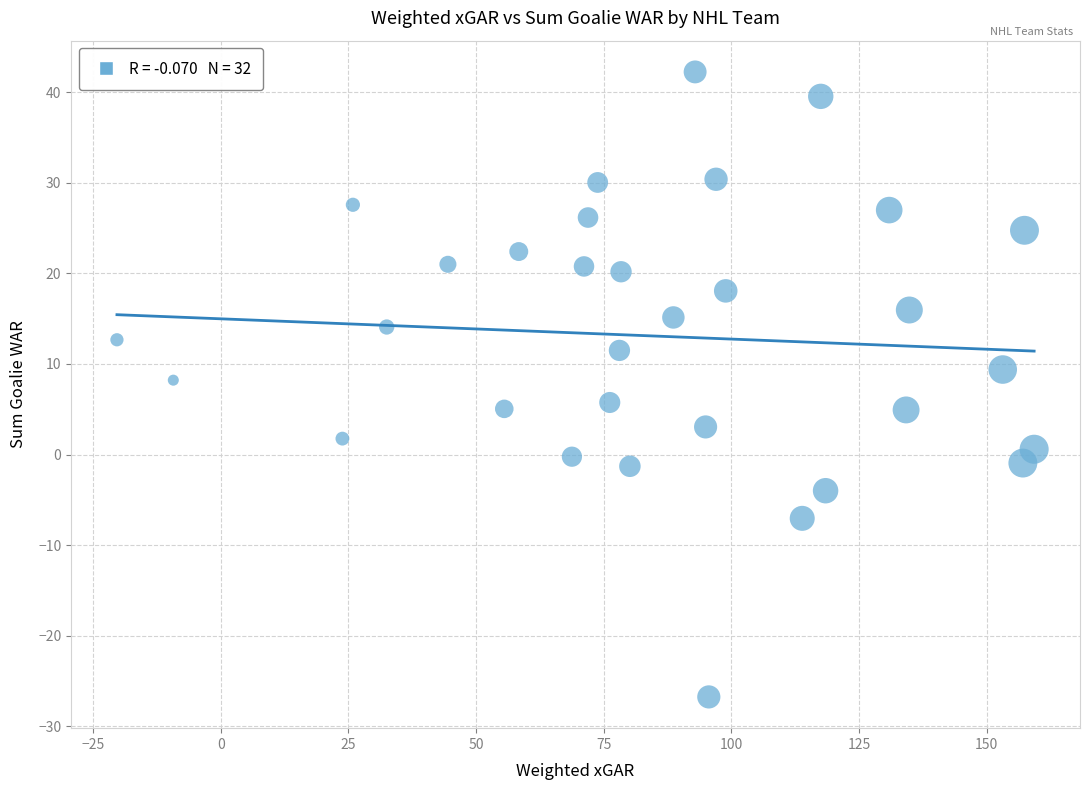

What is the range of X values (max minus min)?

179.6